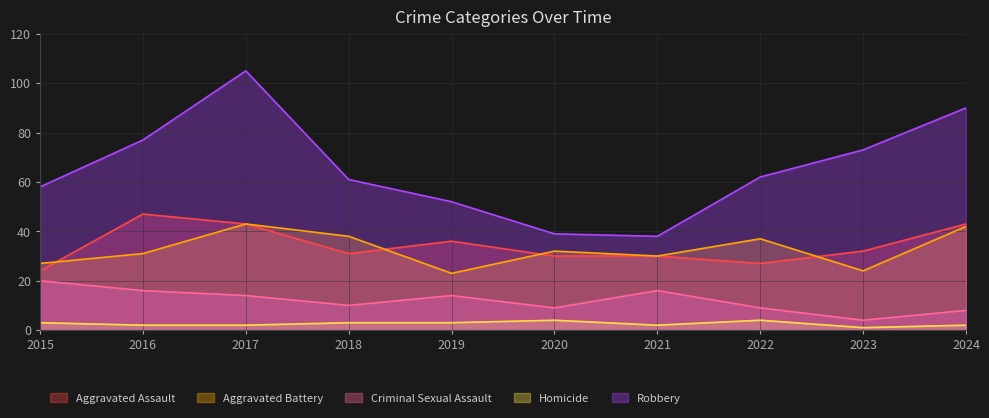

True or false: Robbery and Homicide cross at least once.

False